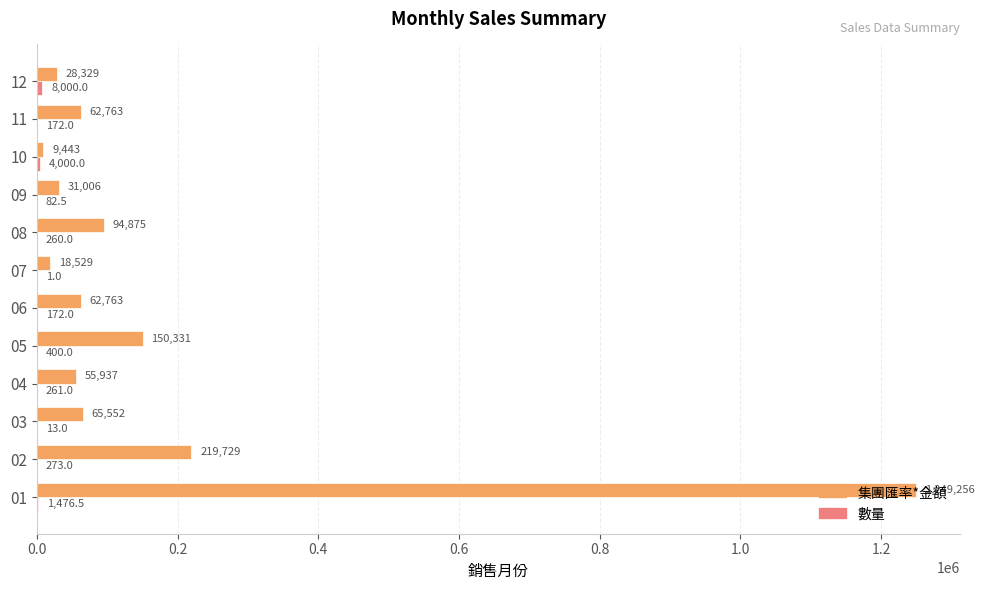

Which series changed the most between 08 and 12?

集團匯率*金額